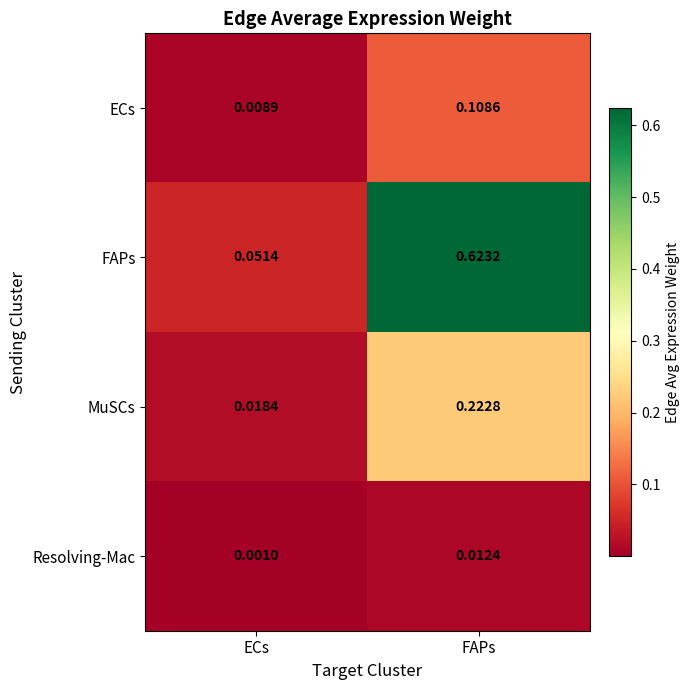

At which label is Resolving-Mac closest to 0?

ECs